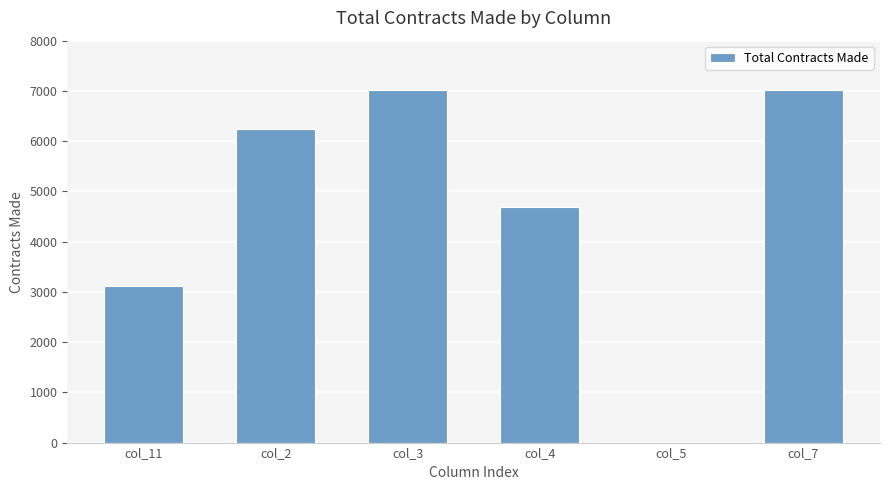

What is the greatest value displayed?

7020